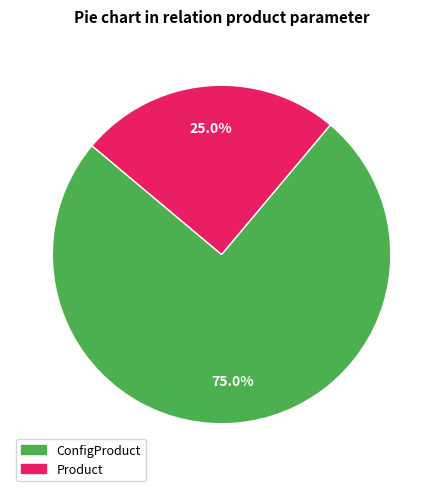

How many slices are in this pie chart?

2